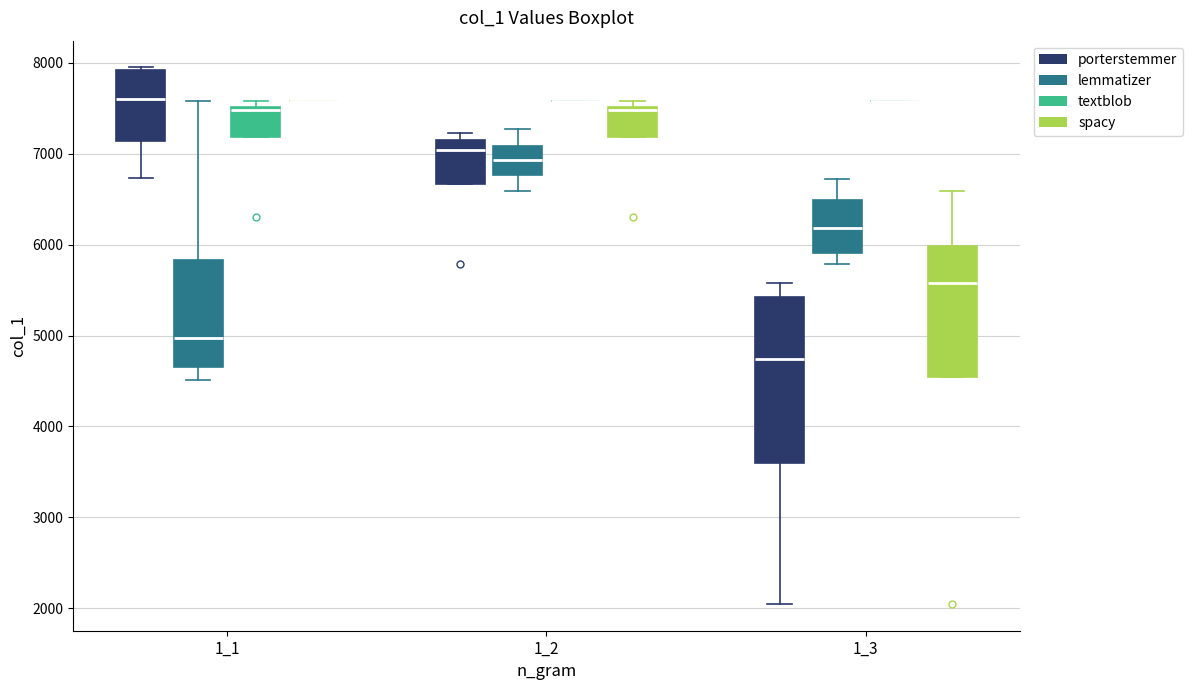

Which box is the tallest, from its lower edge to its upper edge?

1_3 (porterstemmer)